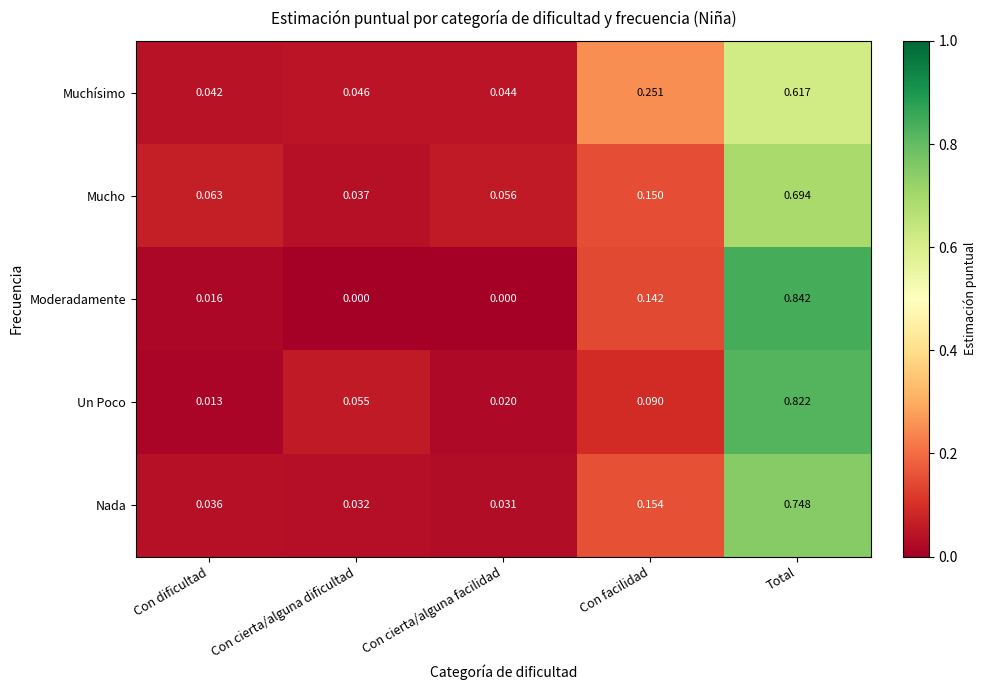

At Con facilidad, list the series in order from smallest to largest.

Un Poco, Moderadamente, Mucho, Nada, Muchísimo